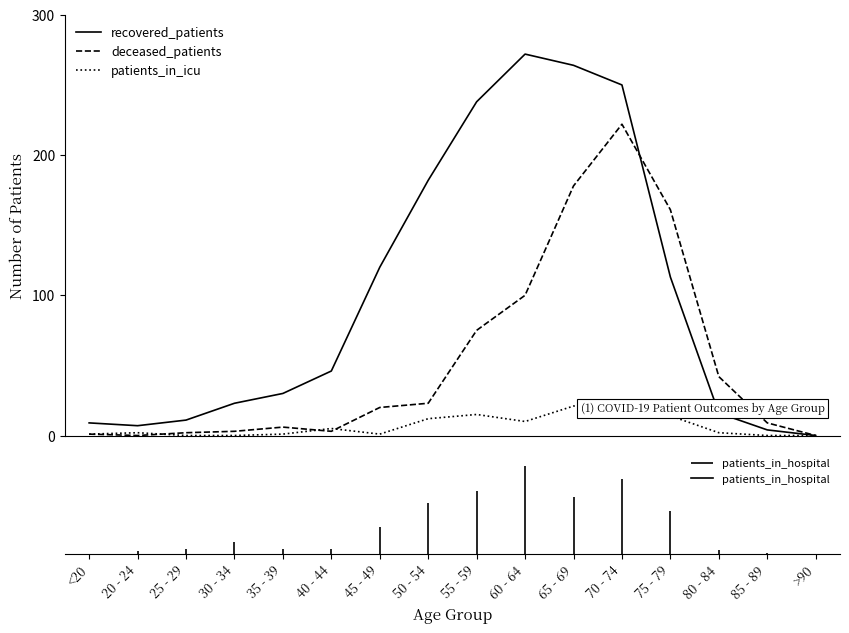

Which series has the widest spread of values?

recovered_patients